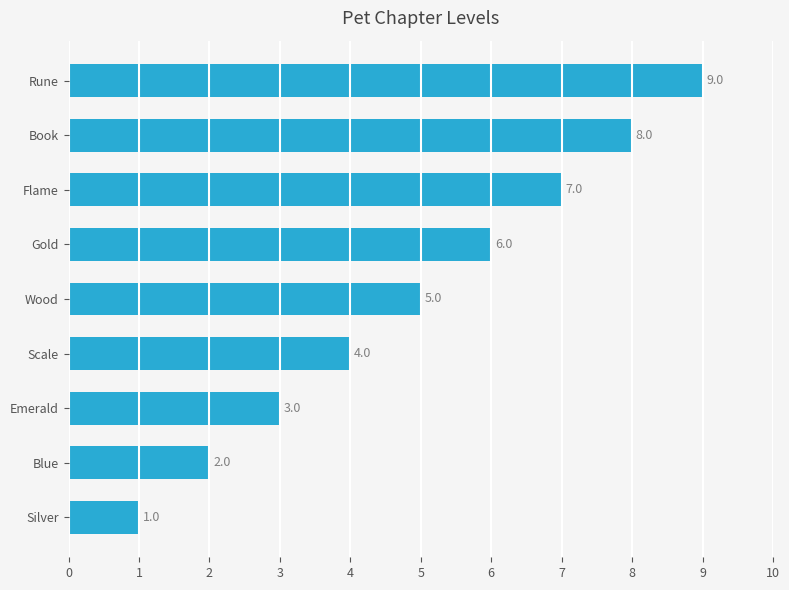

Are the bars horizontal?

Yes